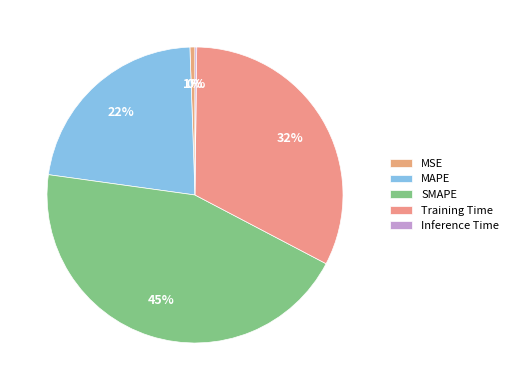

To the nearest percent, what is the average slice percentage?

20%